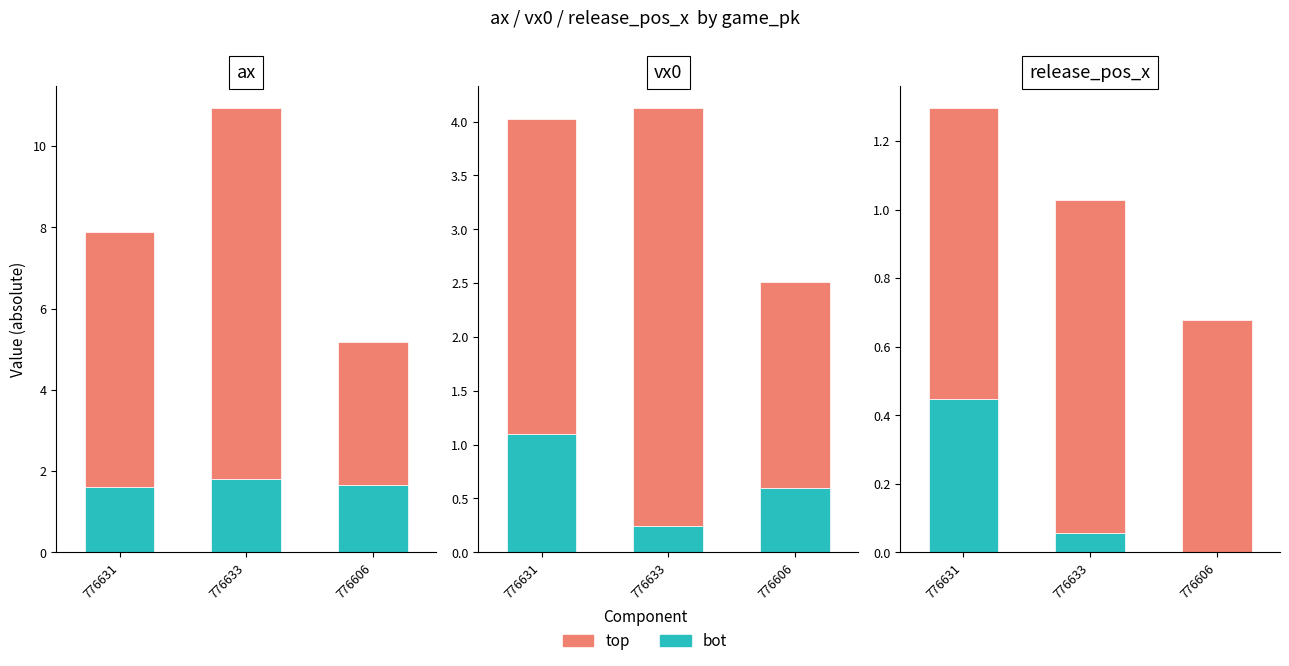

Is it true that yes equals 0.1 at 776633?

False